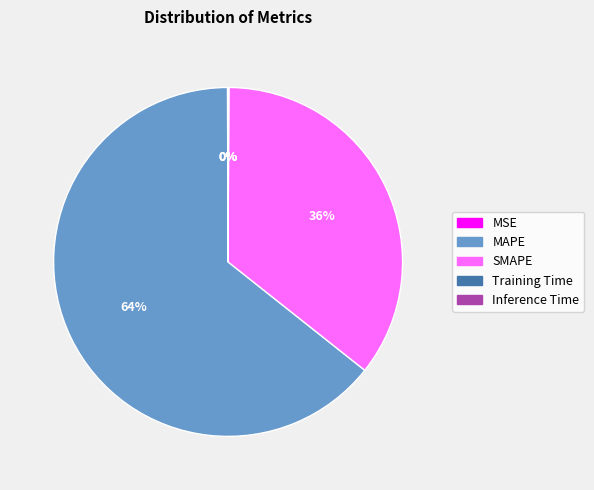

Does SMAPE represent more than half of the total?

No